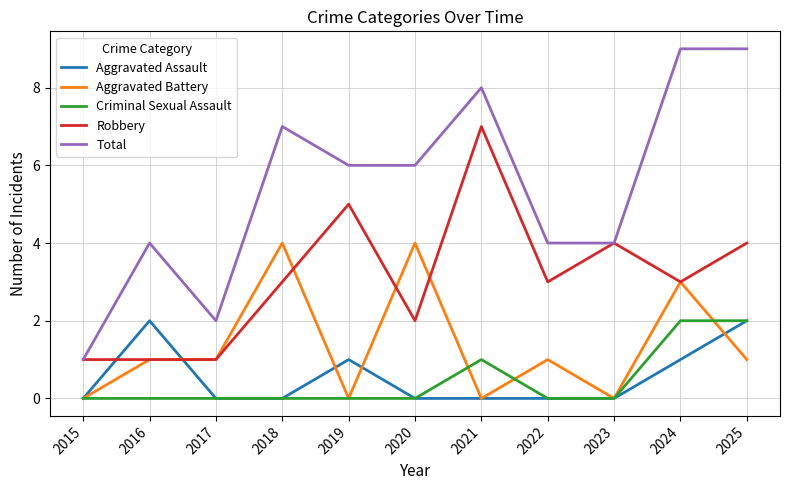

True or false: Total has more than 0 points higher than both neighbors.

True